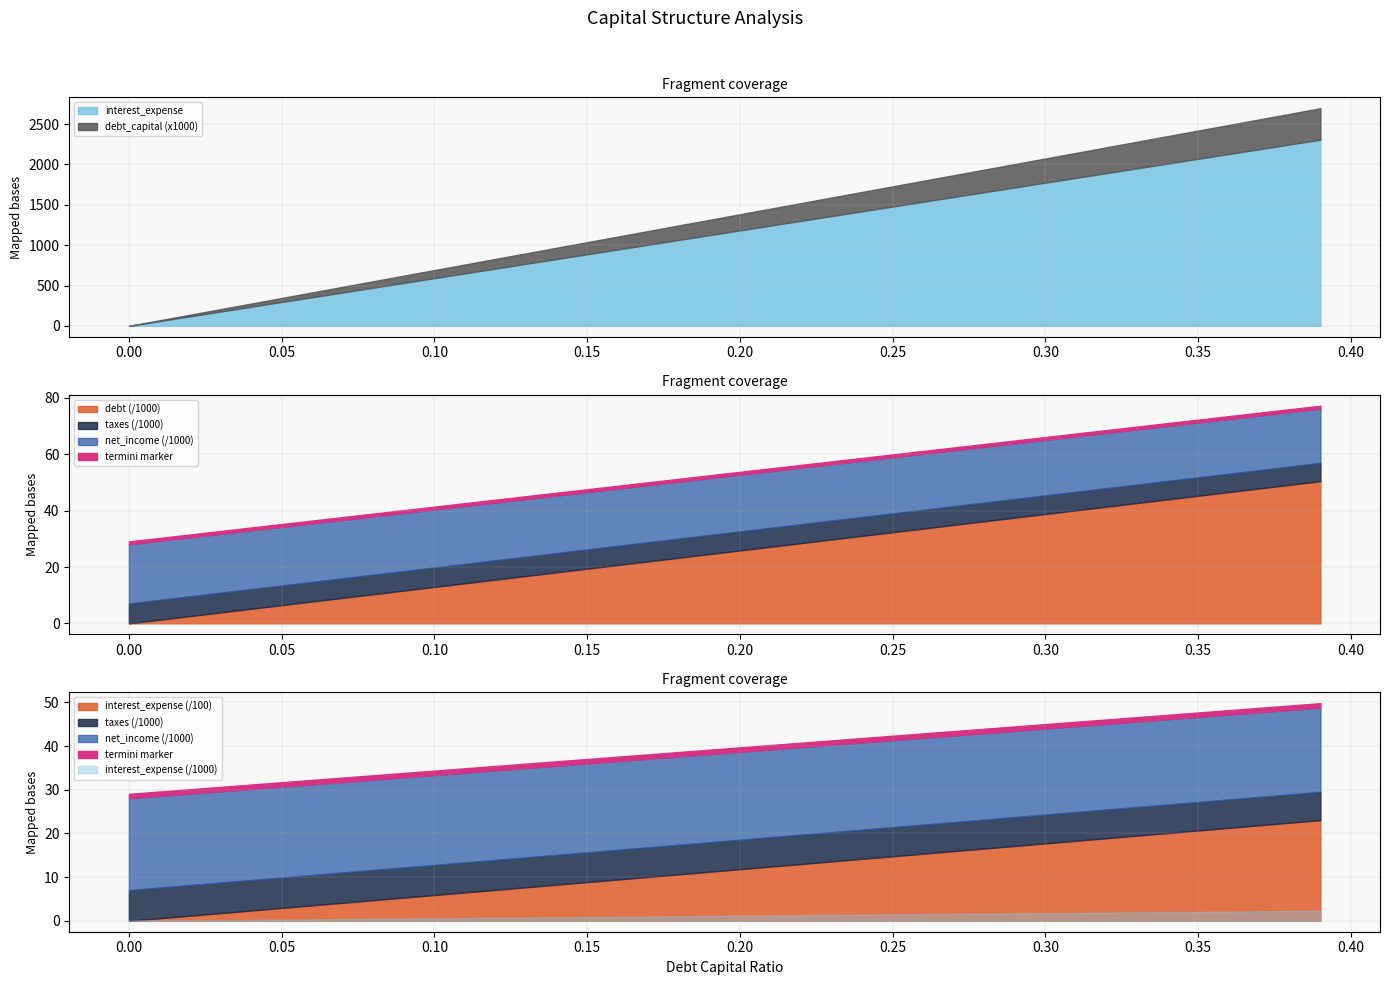

The ebit series shows 37270.9 at 0.18. True or false?

False